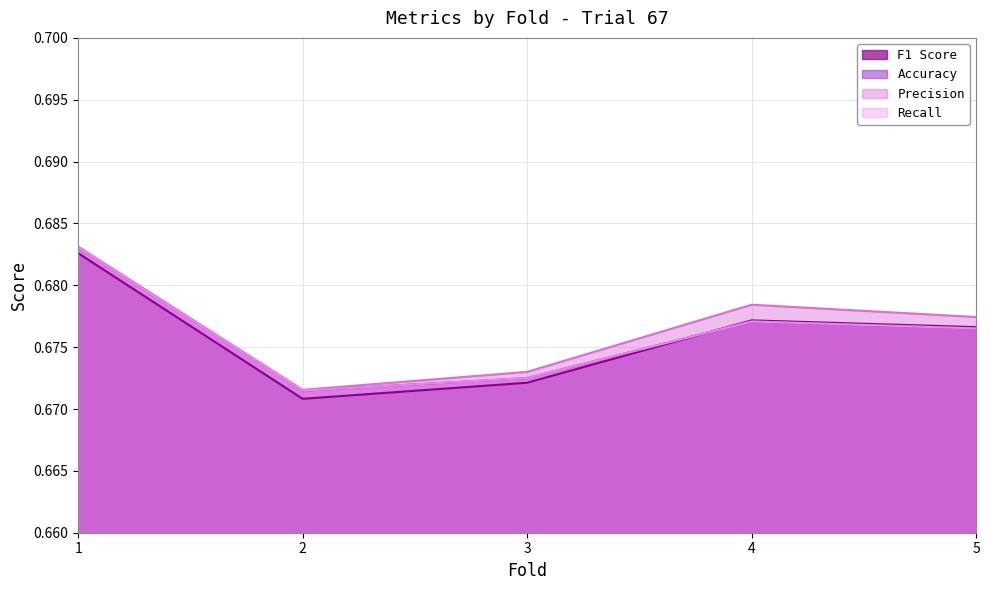

What is the average value of the F1 Score series?

0.7